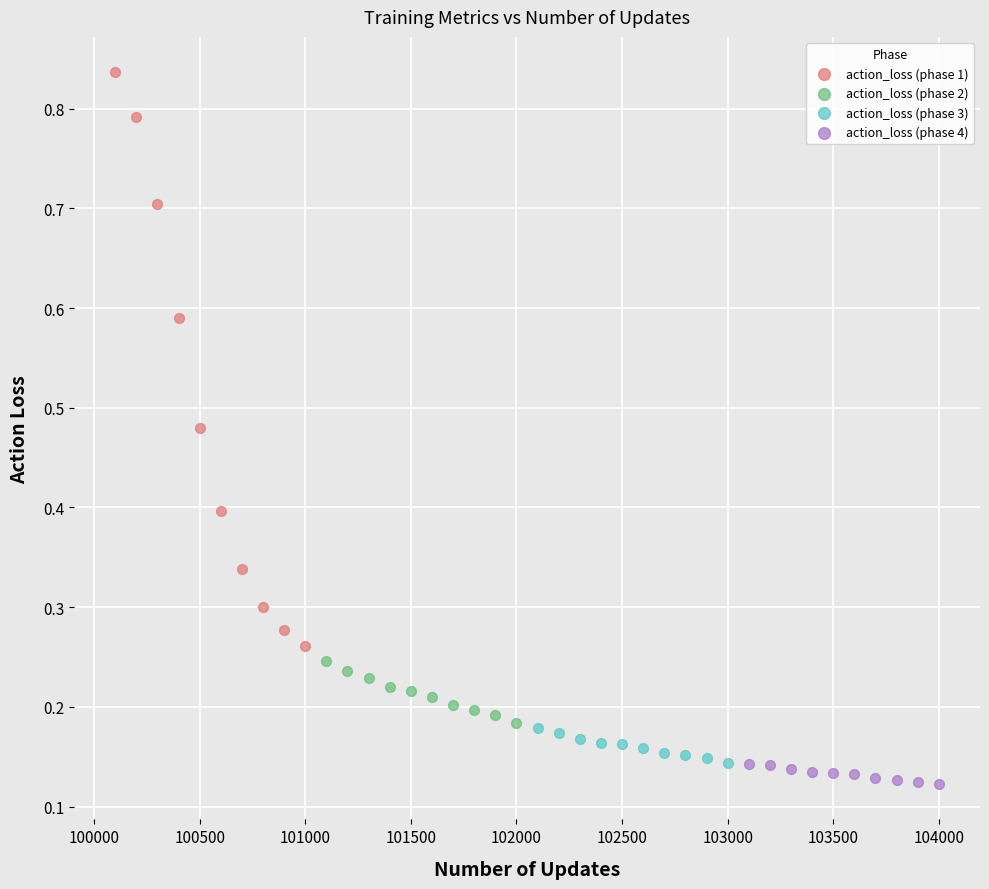

Which series contains the highest Y value?

action_loss (phase 1)